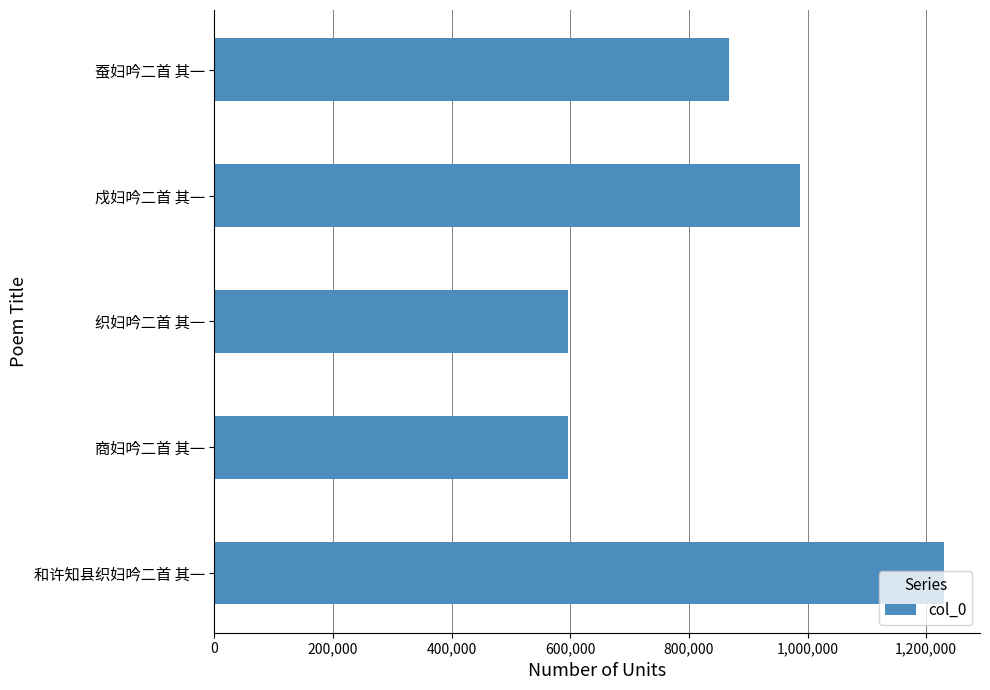

What is the difference between the maximum and minimum values?

633193